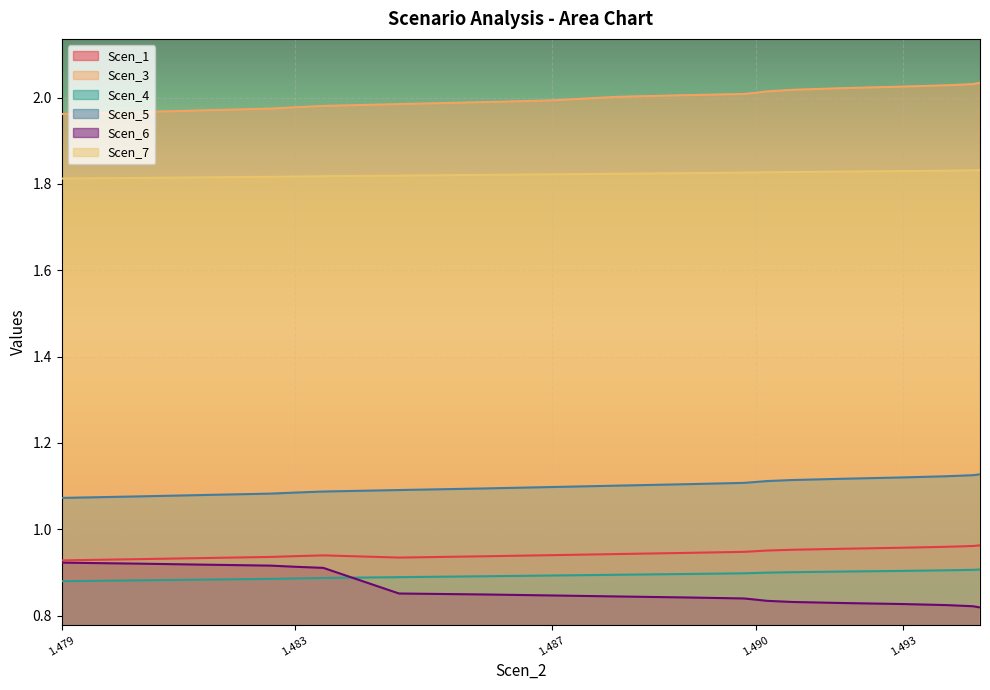

True or false: Scen_7 and Scen_5 cross at least once.

False